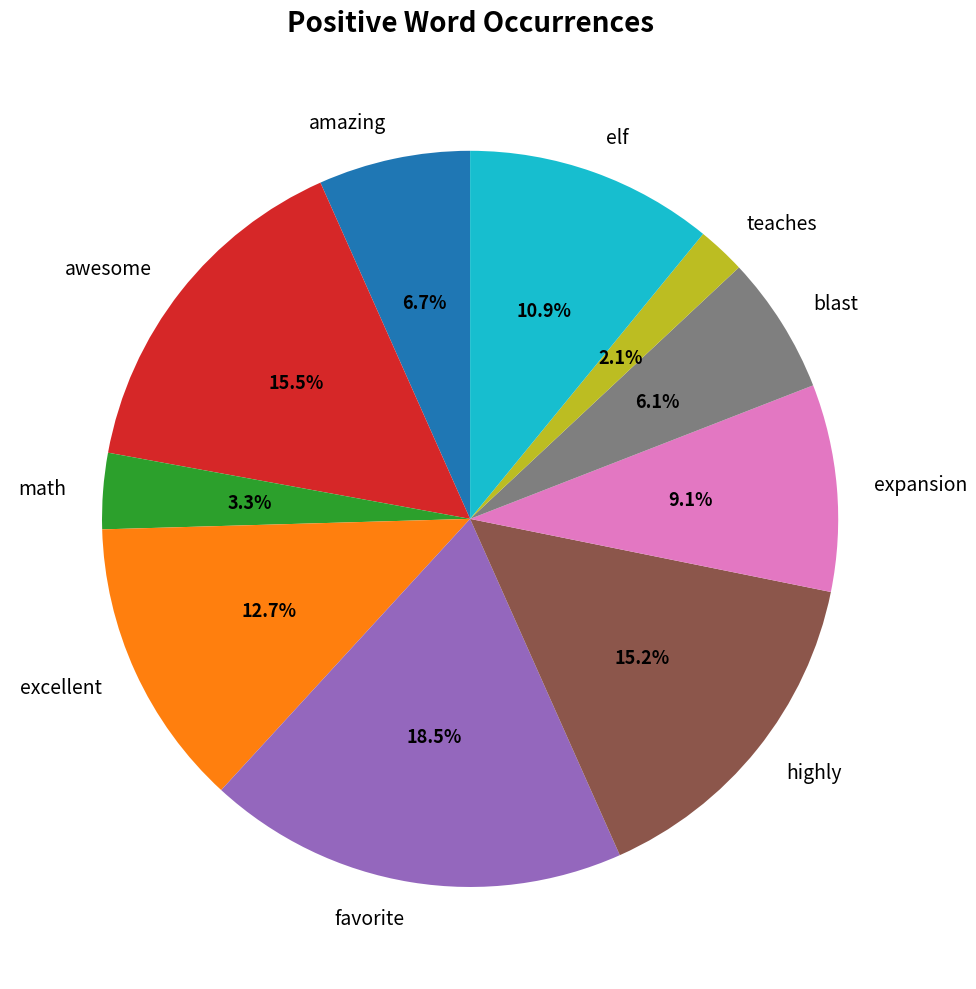

Between favorite and excellent, which is larger?

favorite